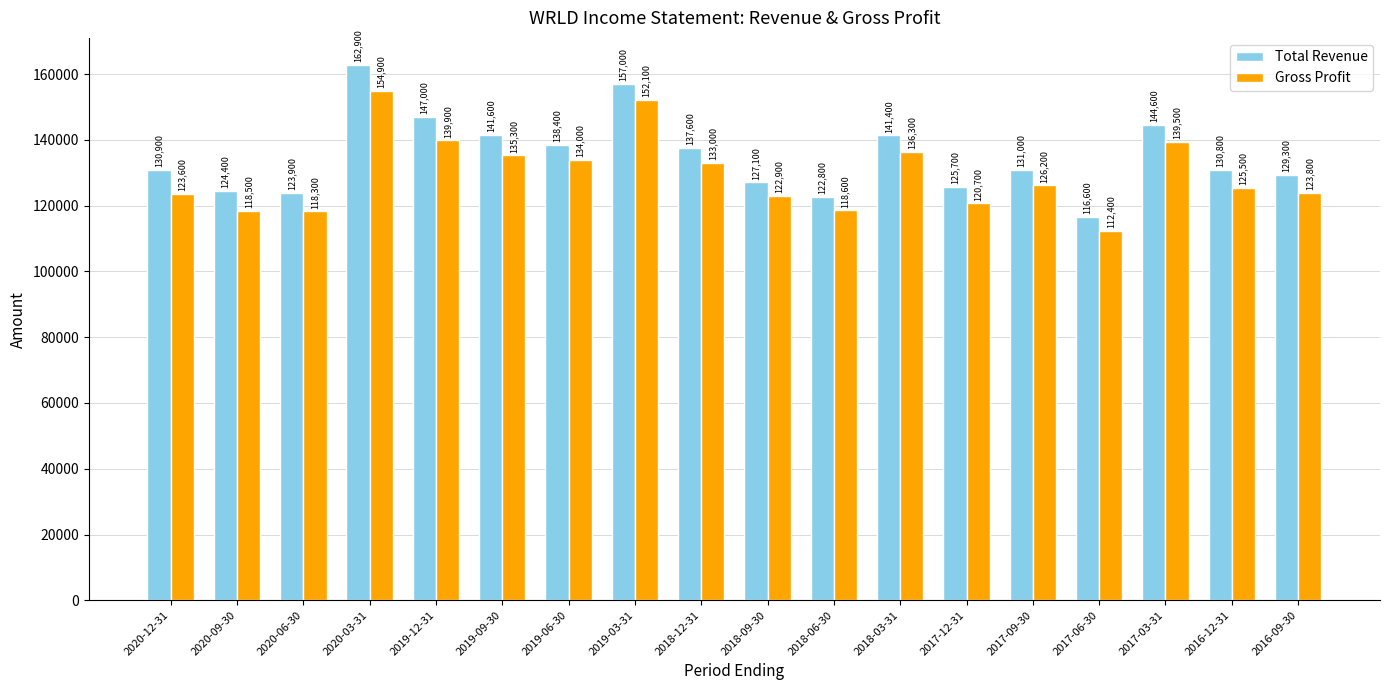

Is it true that Gross Profit equals 123800 at 2016-09-30?

True